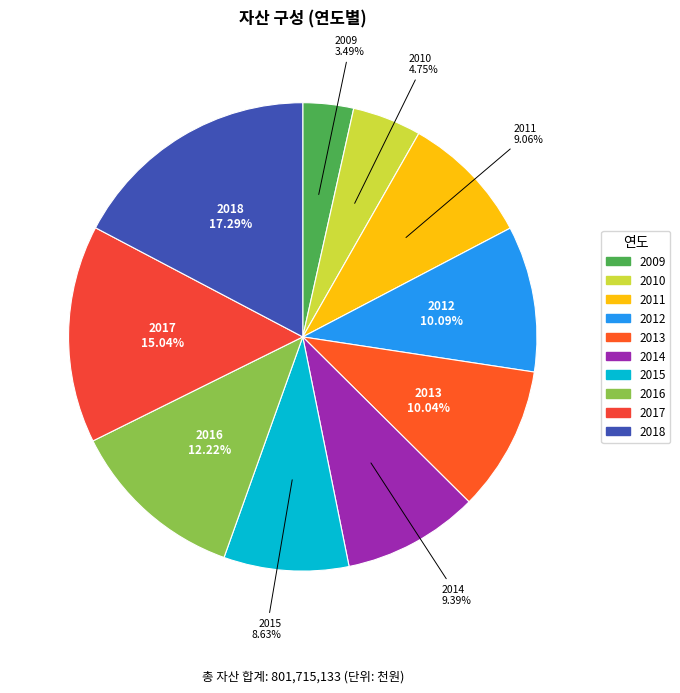

What percentage is the 2015 slice, to the nearest percent?

9%